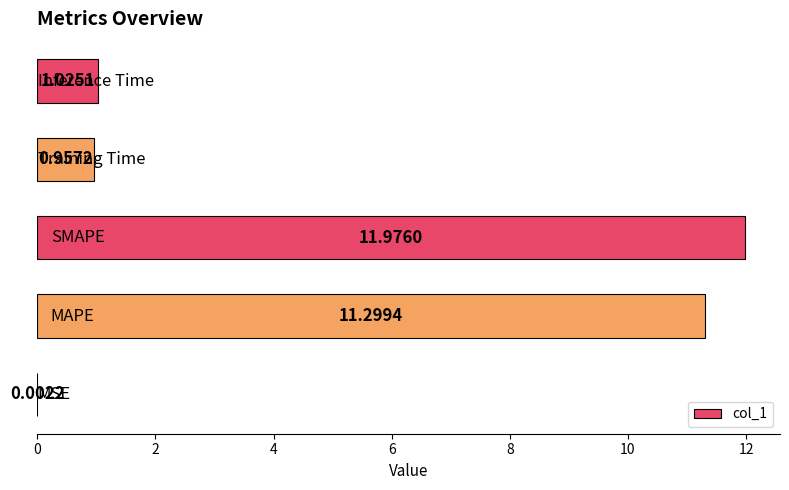

What is the sum of all values?

25.3